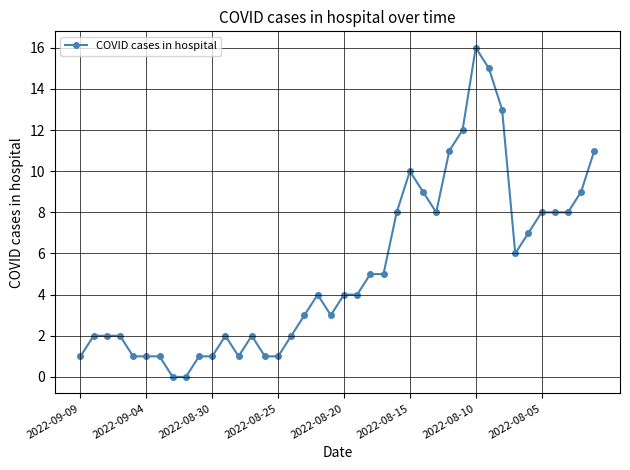

What is the sum of all values?

208